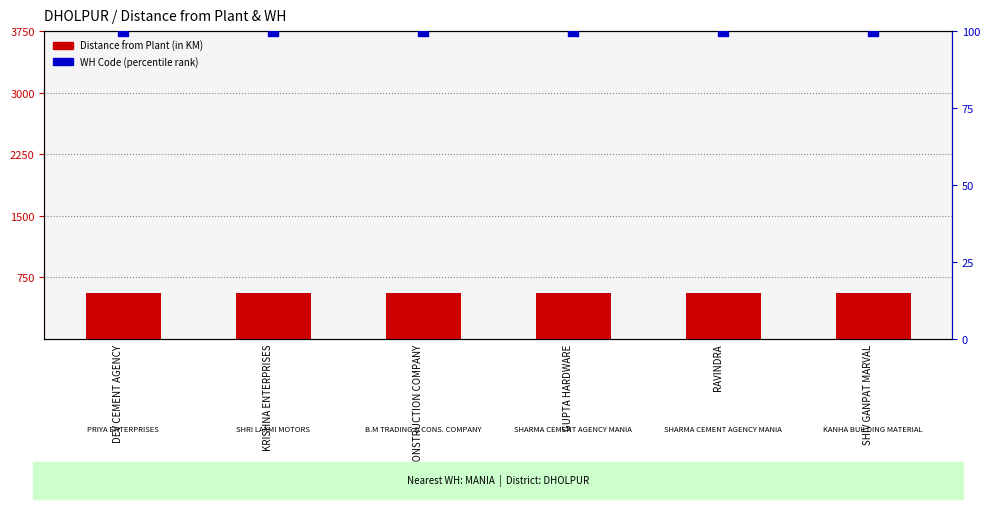

Which series contains the lowest Y value?

WH Code (percentile rank)